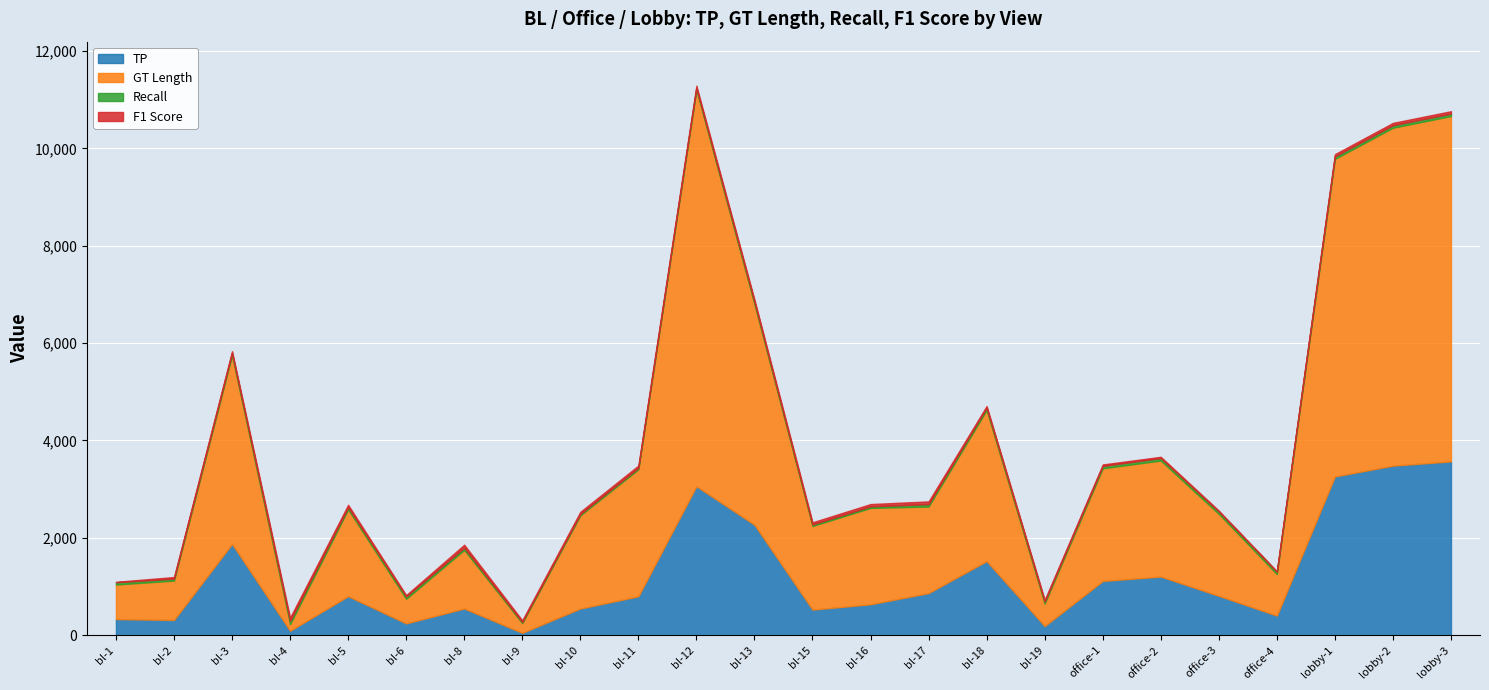

Between bl-10 and bl-11, which series saw the biggest shift?

GT Length